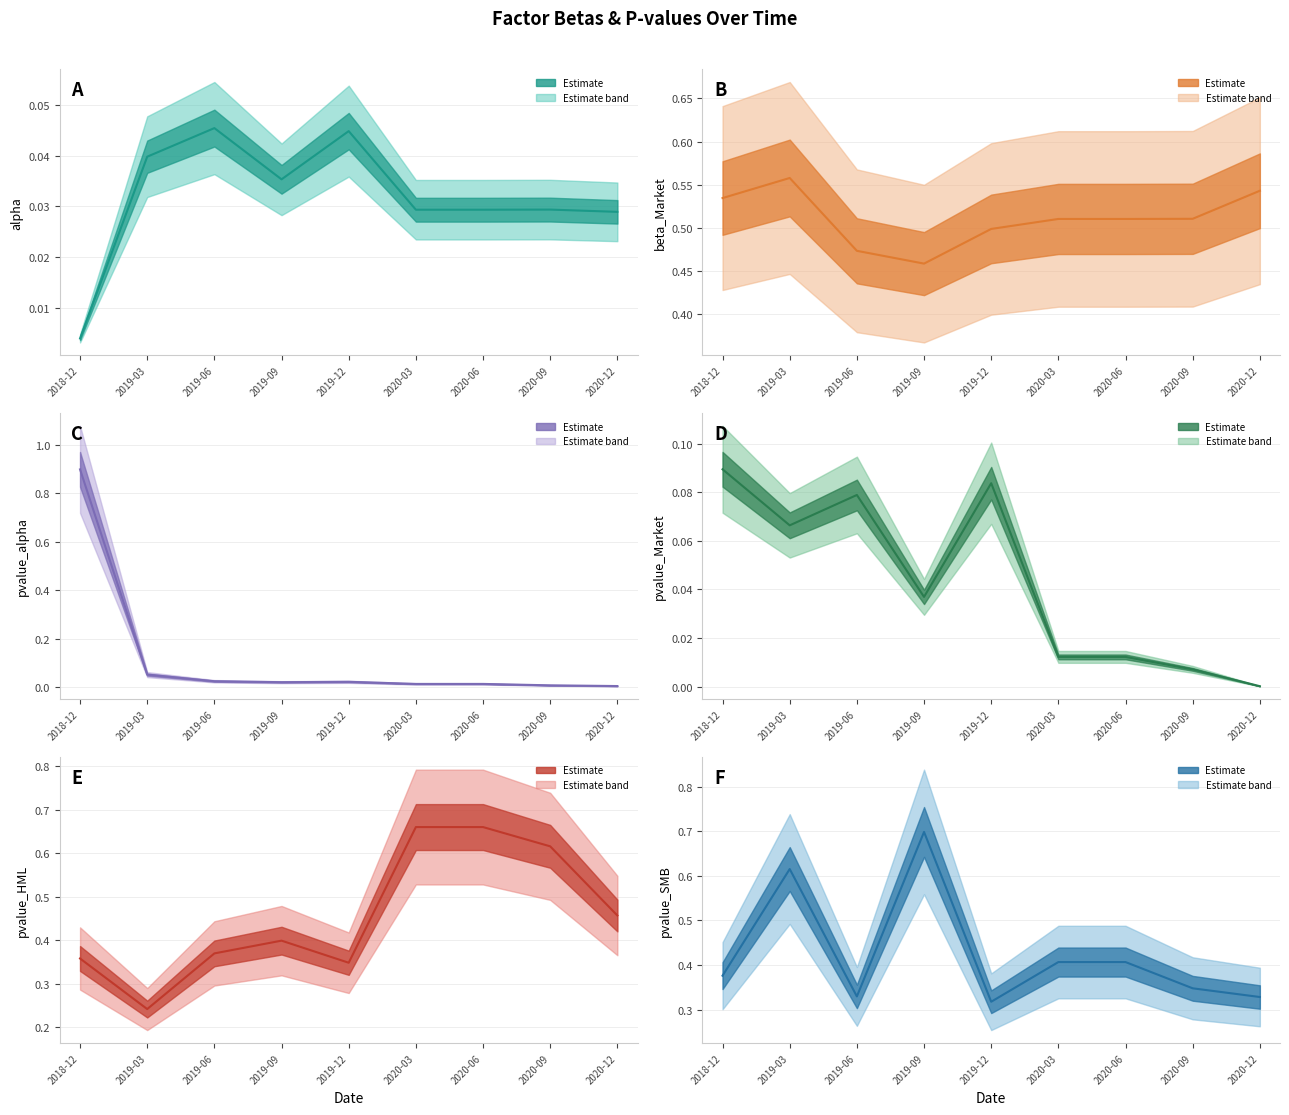

At how many categories does at least one series exceed 0?

9